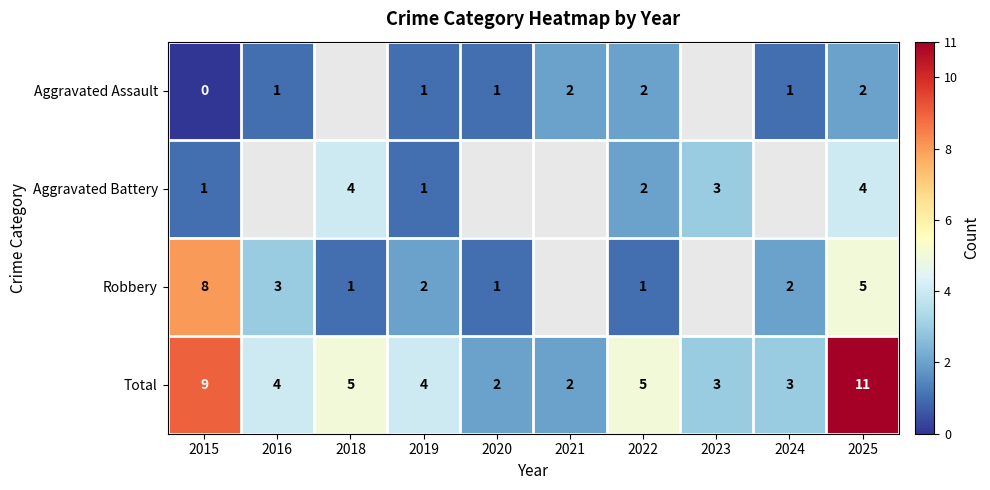

What is the sum of the Total values at 2015 and 2022?

14